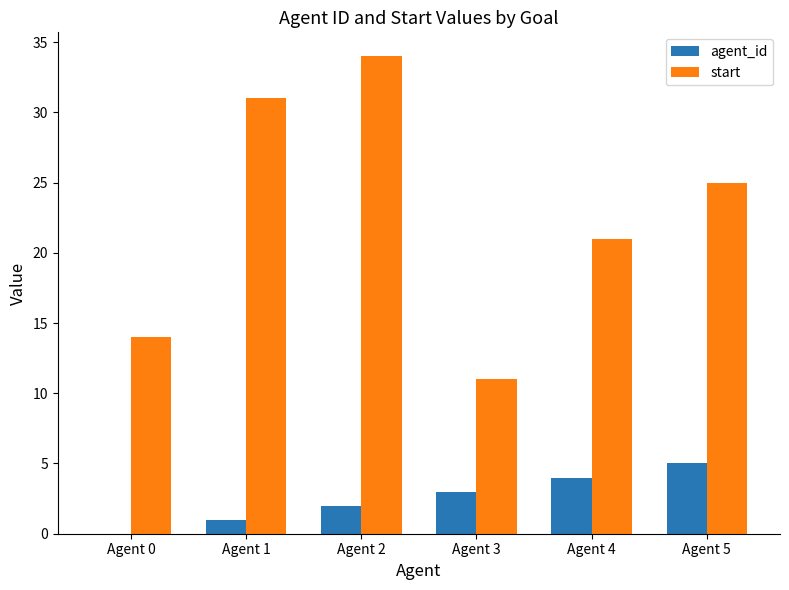

Reading left to right, list all the values displayed in this chart.

agent_id: Agent 0=0	Agent 1=1	Agent 2=2	Agent 3=3	Agent 4=4	Agent 5=5
start: Agent 0=14	Agent 1=31	Agent 2=34	Agent 3=11	Agent 4=21	Agent 5=25